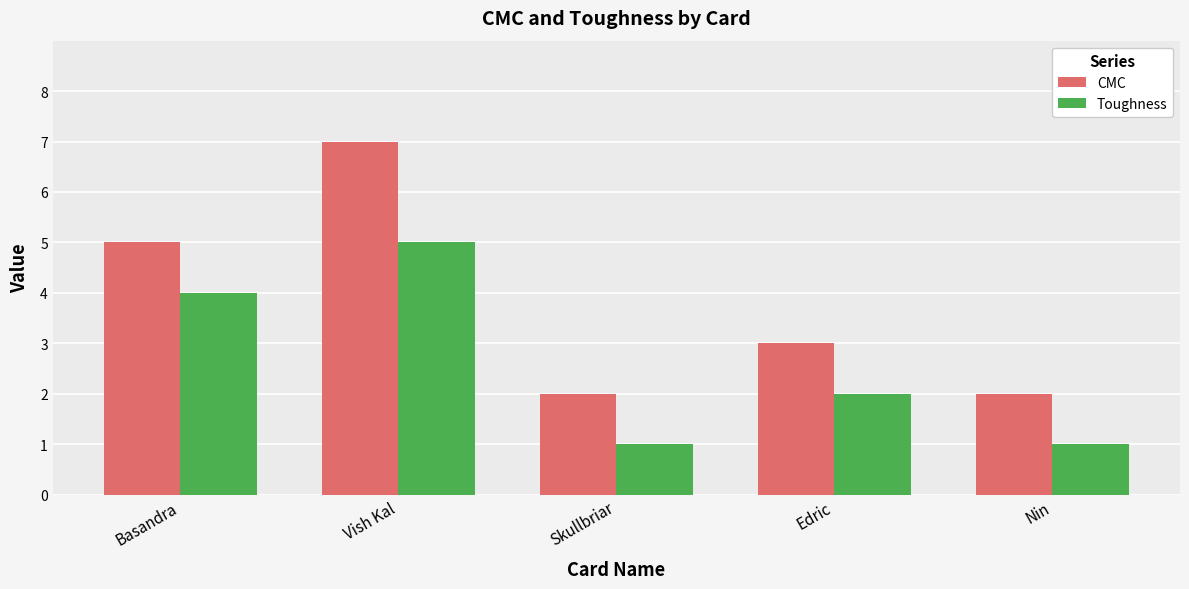

Where does the Toughness series first go above 2?

Basandra